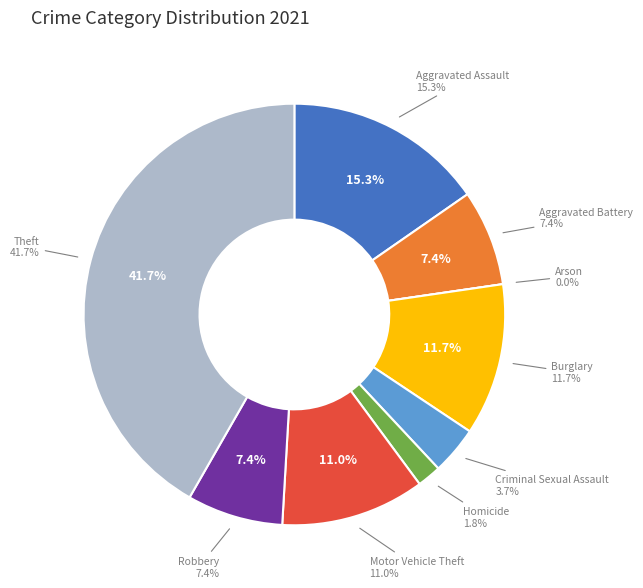

What portion of the pie excludes Robbery?

92.6%